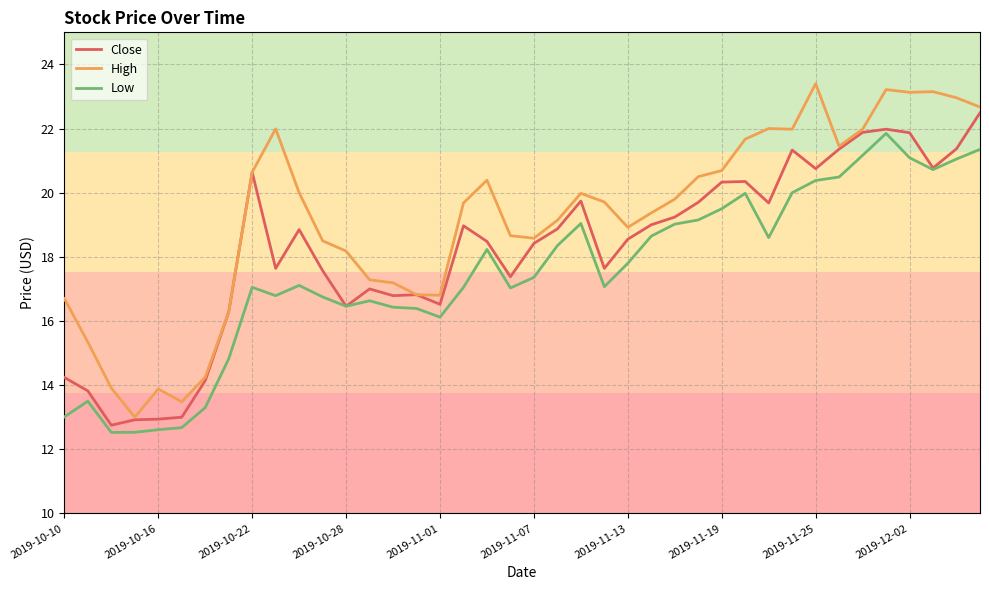

Rank the series by their maximum value, from lowest to highest.

Low, Close, High